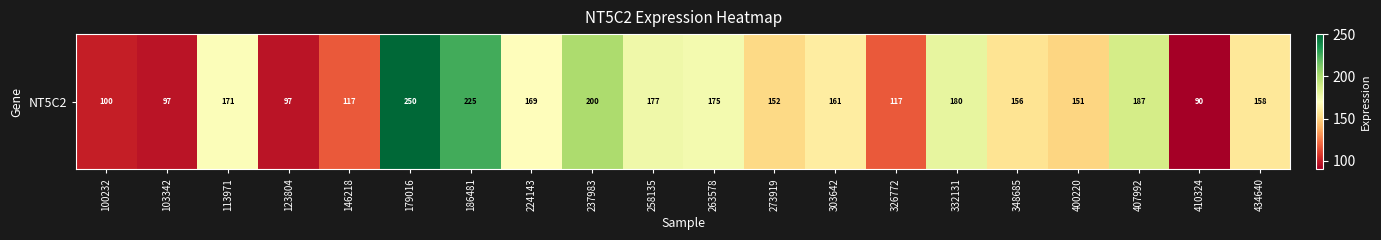

What value does the data have at 400220?

151.1